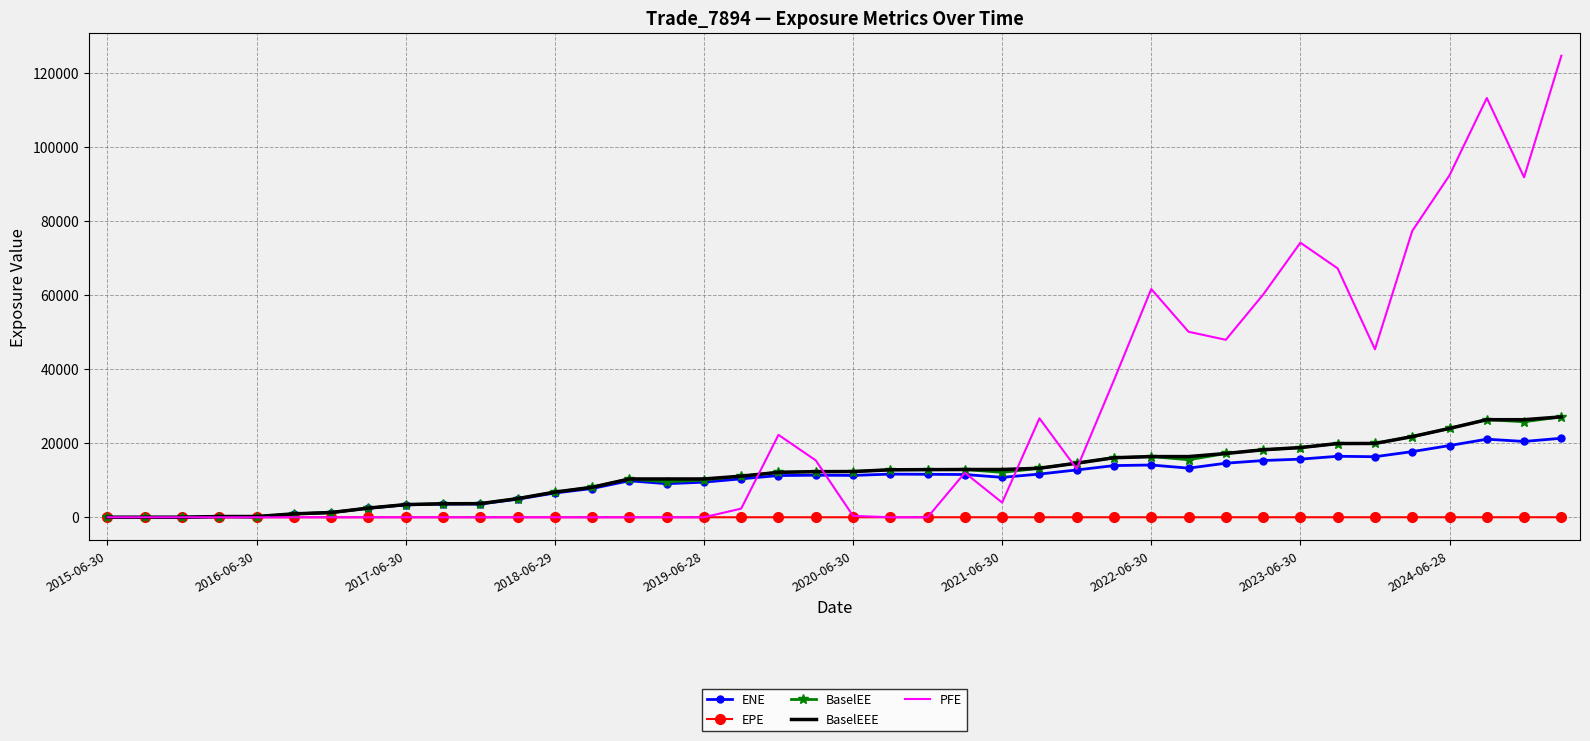

What is the sum of all ENE values?

397517.5